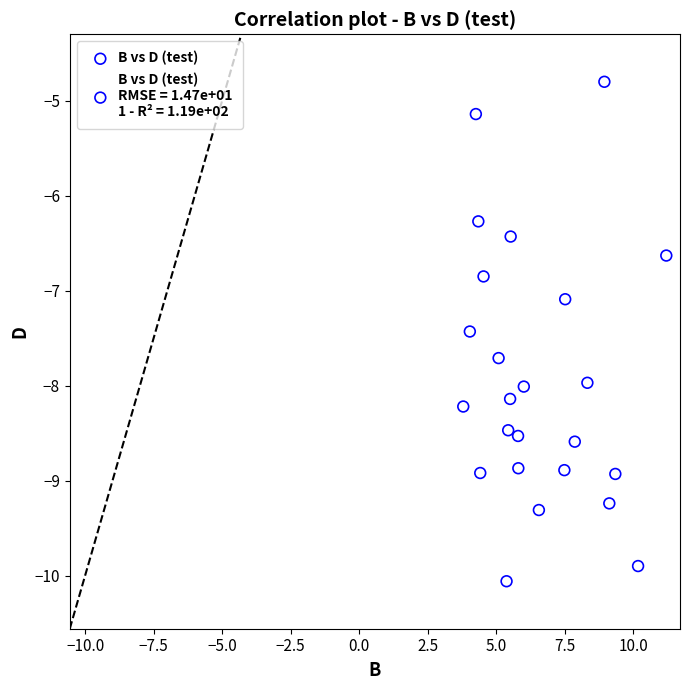

What is the range of X values (max minus min)?

7.4